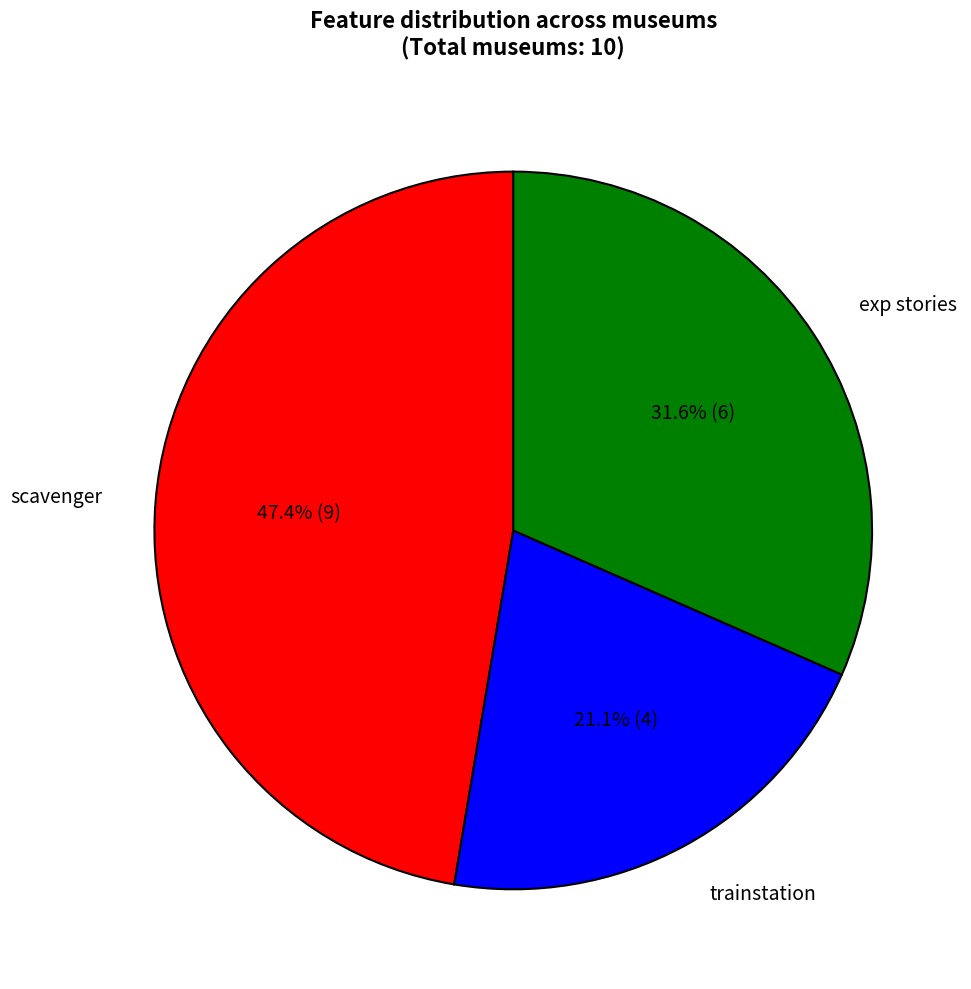

To the nearest percent, what is the average slice percentage?

33%